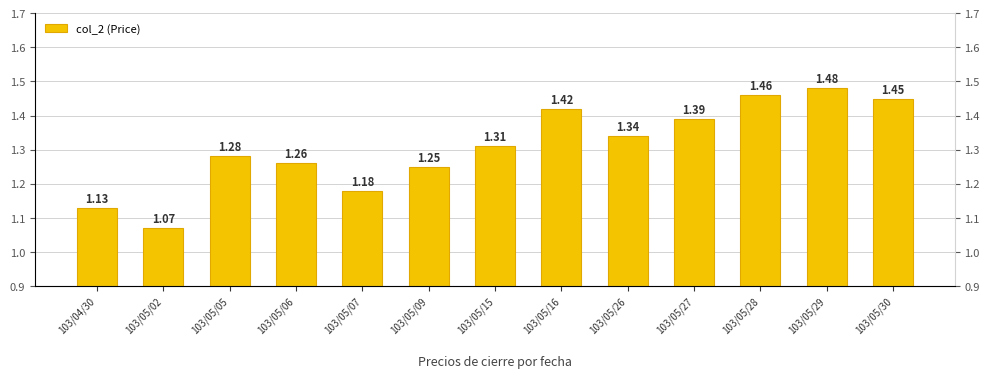

Reading left to right, what are all the values shown in this chart?

103/04/30=1.1	103/05/02=1.1	103/05/05=1.3	103/05/06=1.3	103/05/07=1.2	103/05/09=1.2	103/05/15=1.3	103/05/16=1.4	103/05/26=1.3	103/05/27=1.4	103/05/28=1.5	103/05/29=1.5	103/05/30=1.4